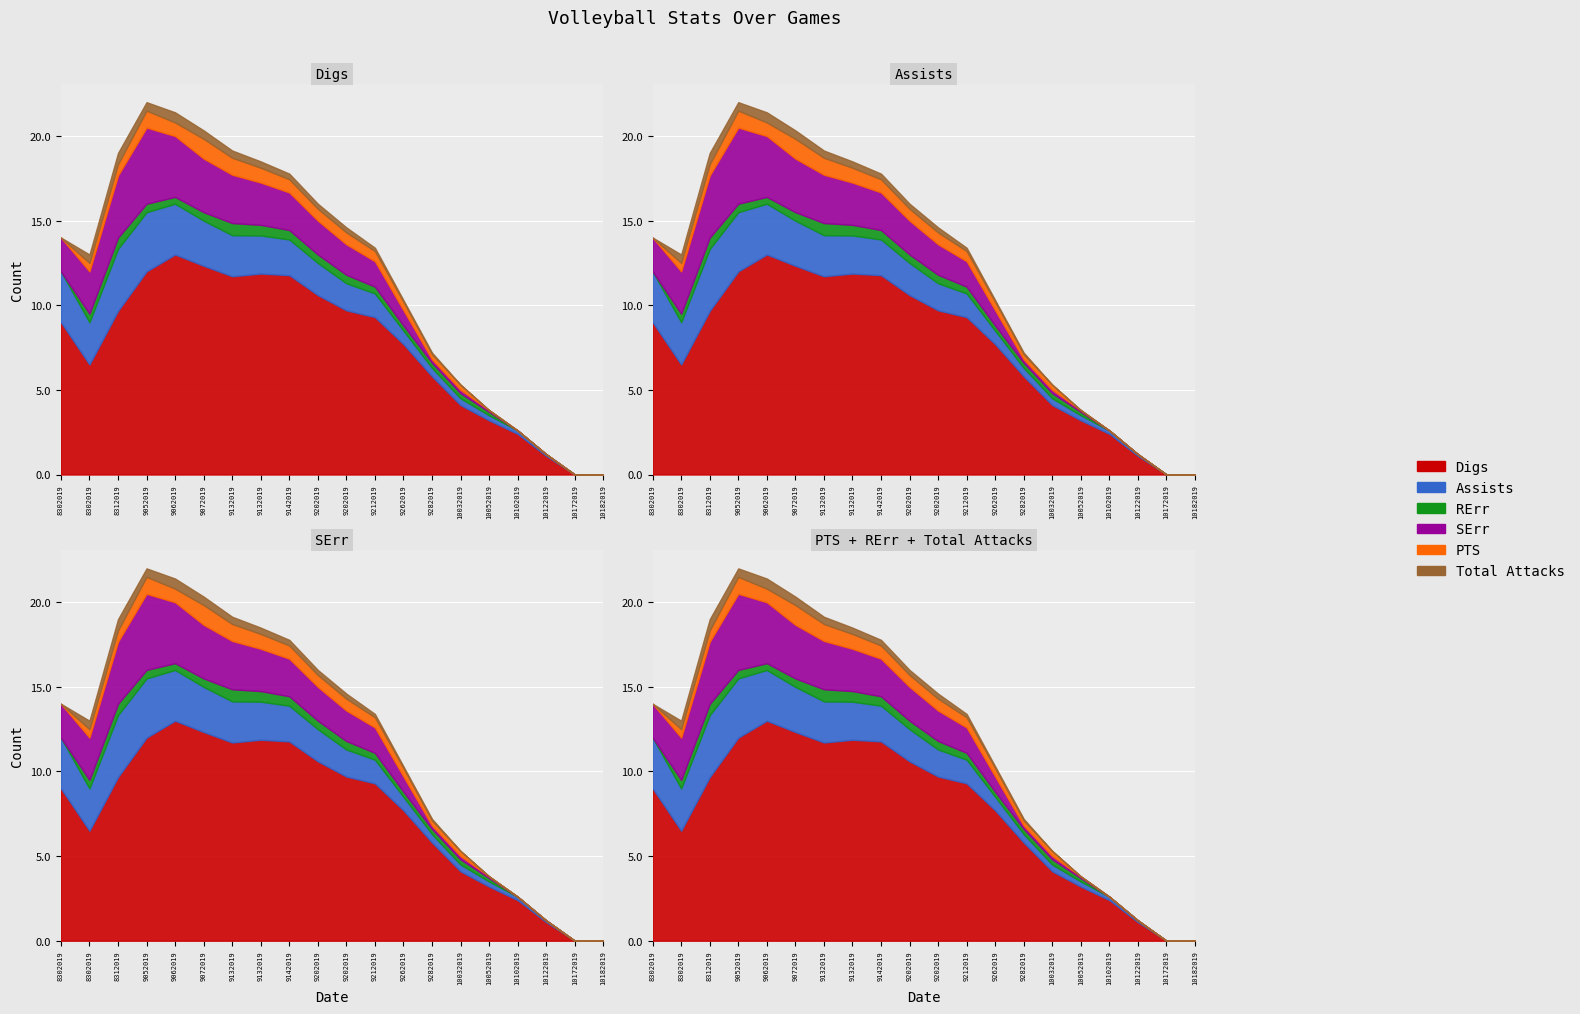

Between 9132019 and 10052019, which series saw the biggest shift?

Digs